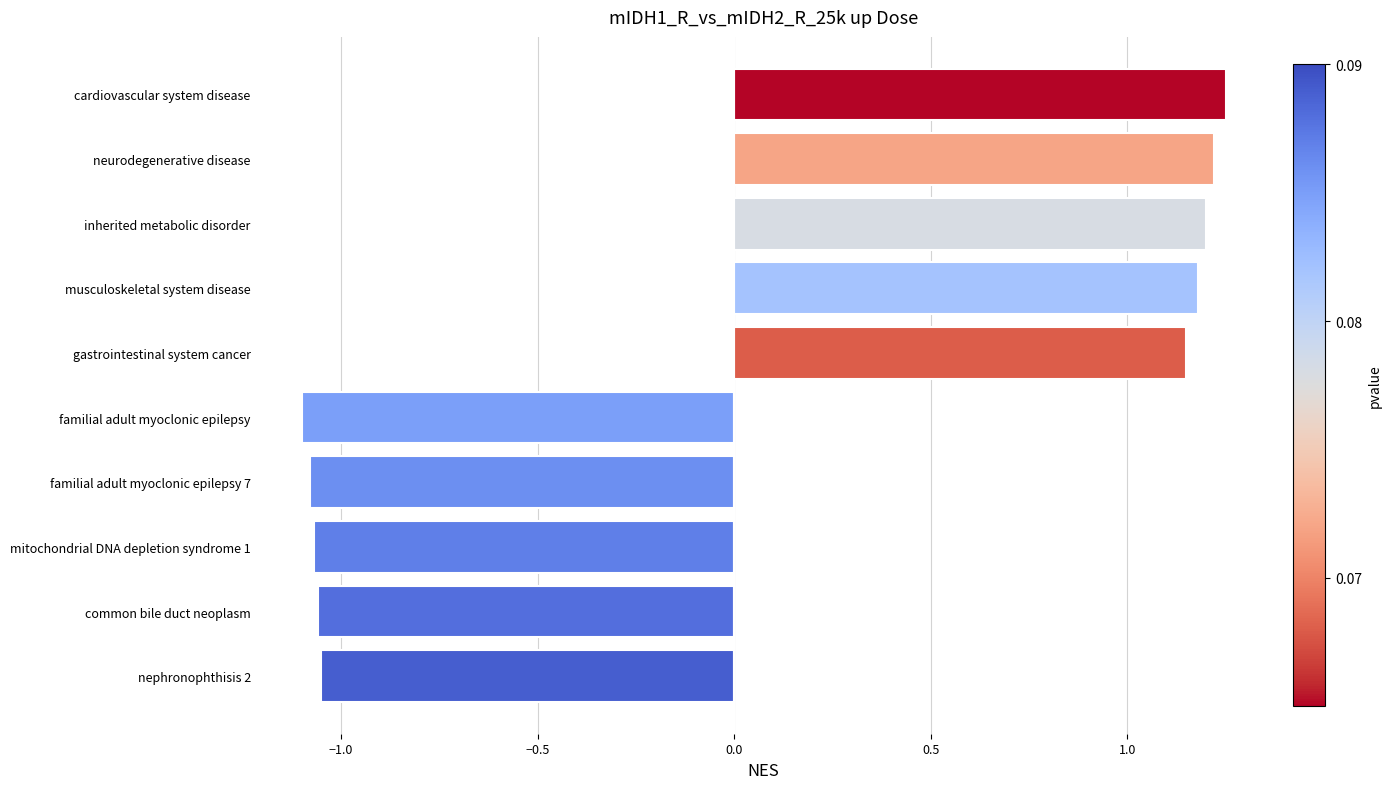

True or false: the data shows -1.1 at familial adult myoclonic epilepsy.

True